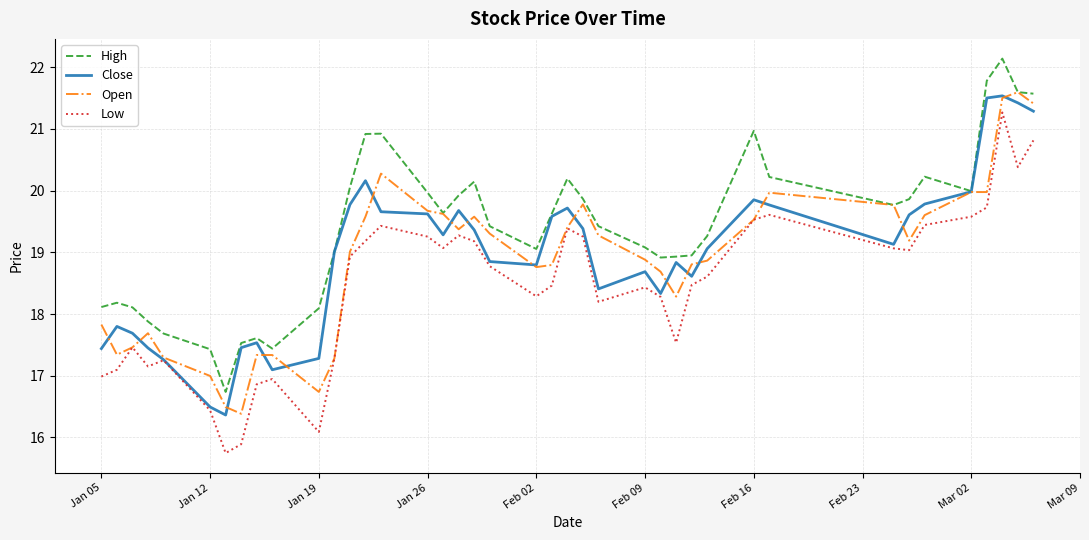

What is the maximum value shown in the chart?

22.1